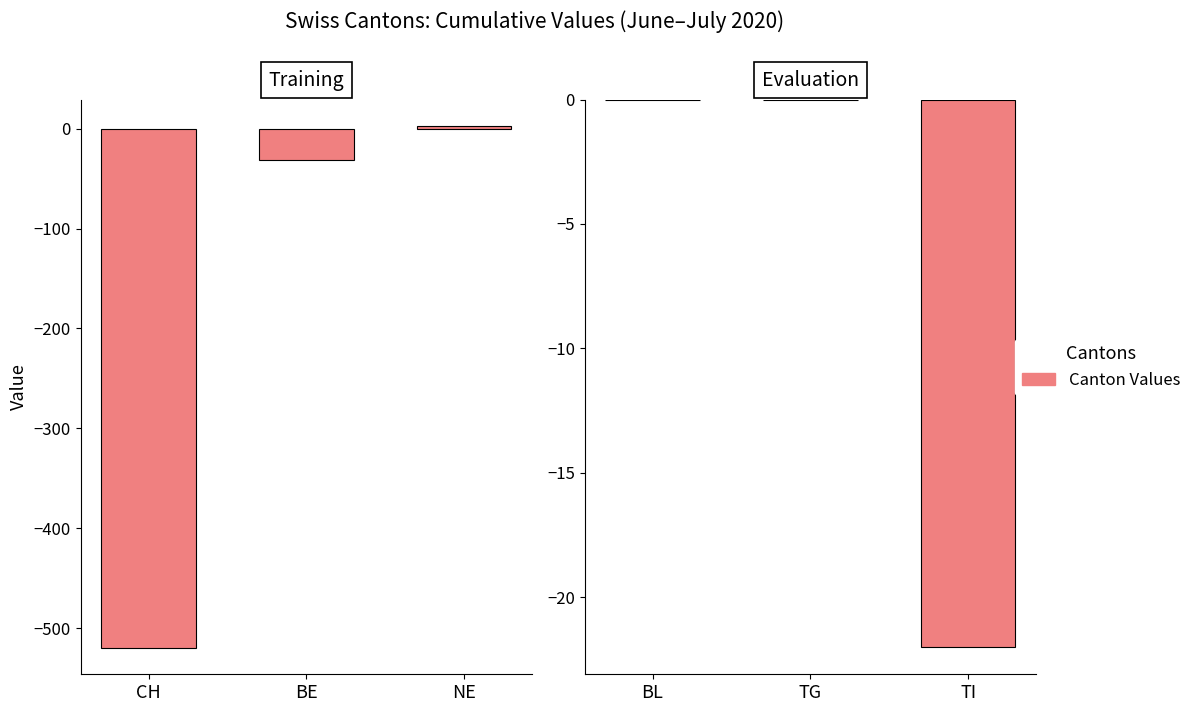

What is the label of the 2nd bar from the left?

TG